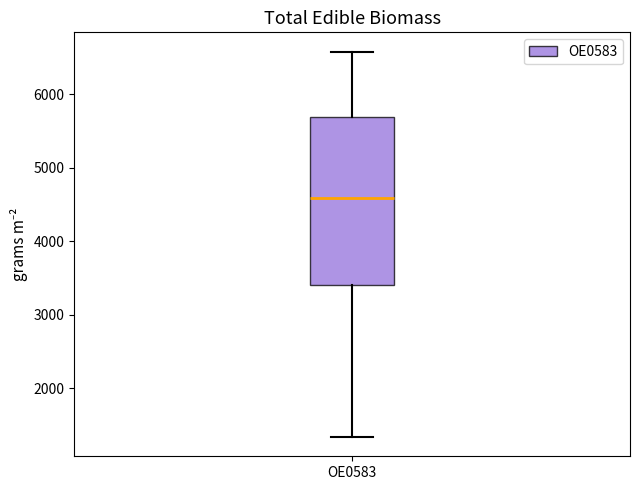

Read this box plot against the y-axis: the position of the median line, the range covered by the box, and the ends of both whiskers. The values are not printed on the chart, so give them approximately, as read against the axis.

median 4600, box 3400 to 5700, whiskers 1300 to 6600